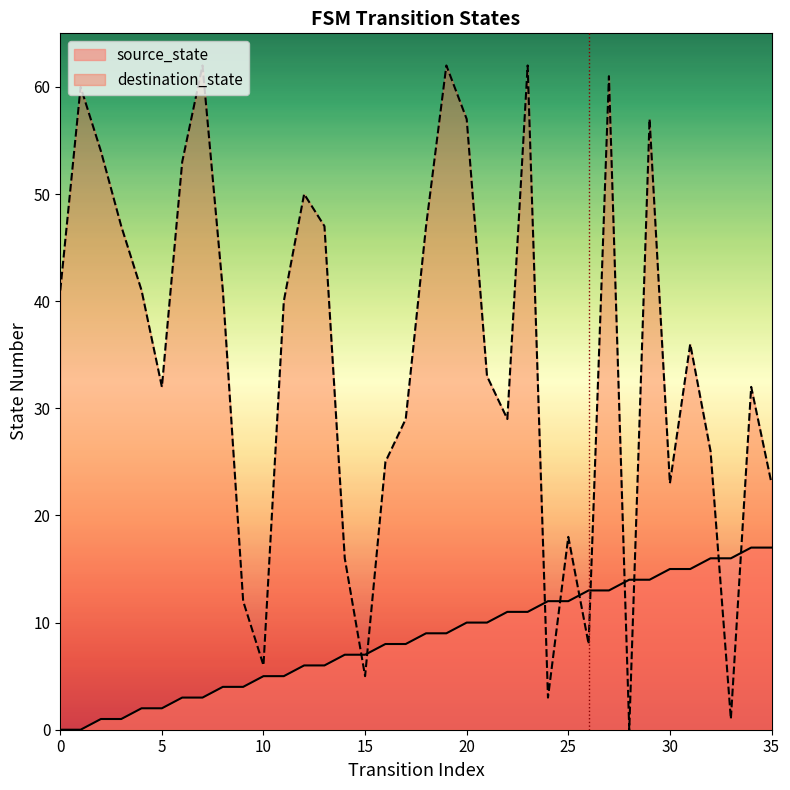

What is the difference between the highest and lowest values at 16?

17